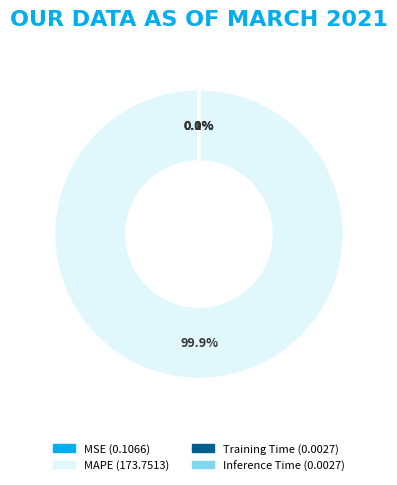

Does any single category account for the majority?

Yes